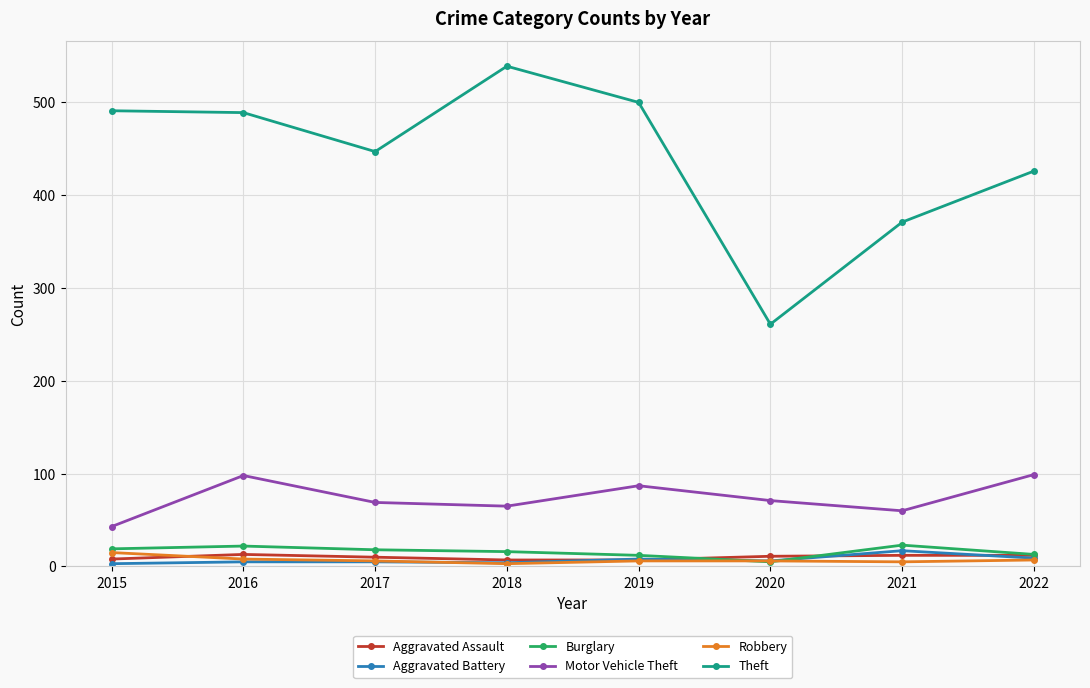

The value of Theft at 2015 is 318. True or false?

False